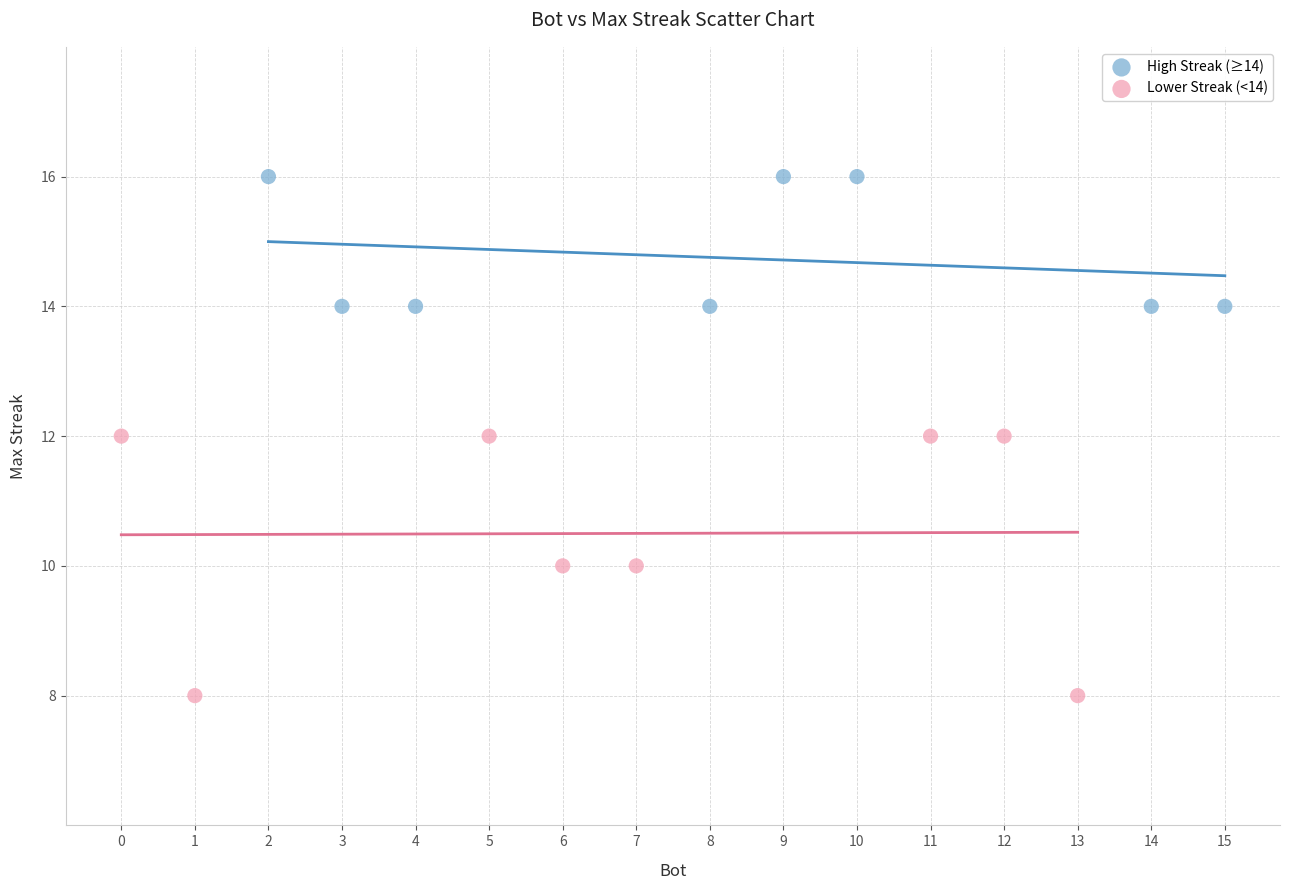

Which series reaches the minimum Y coordinate?

Lower Streak (<14)